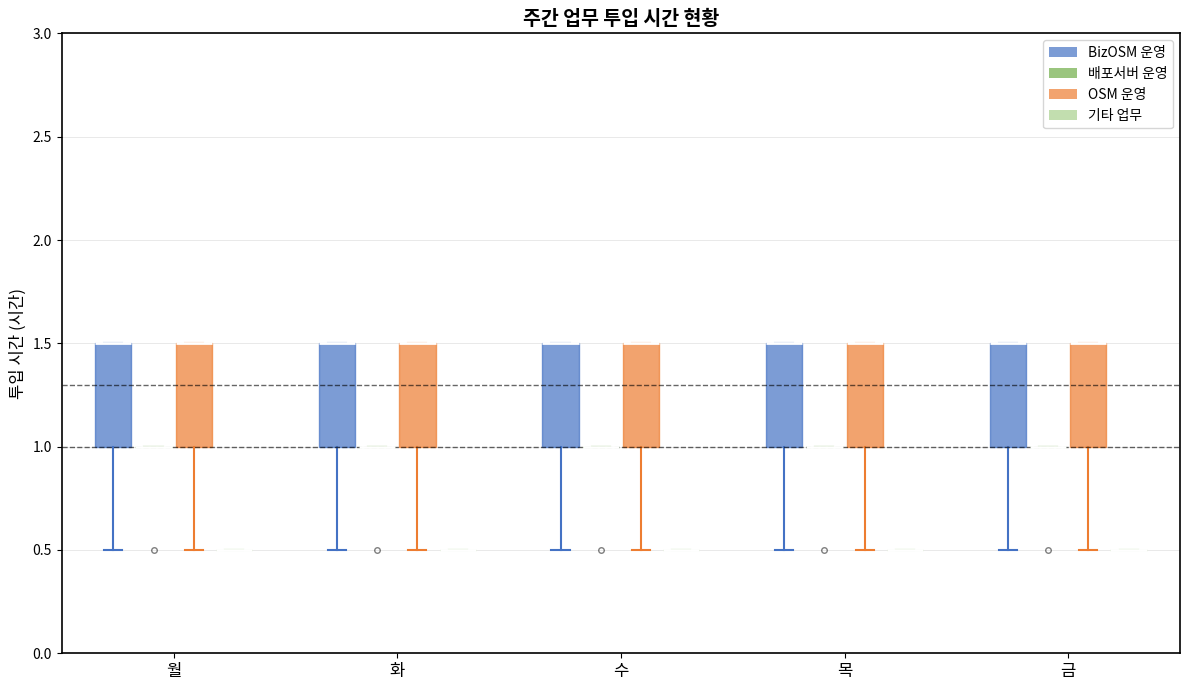

Where is the upper edge of the box for 목 (OSM 운영) on the y-axis? The values are not printed on the chart, so give them approximately, as read against the axis.

1.5